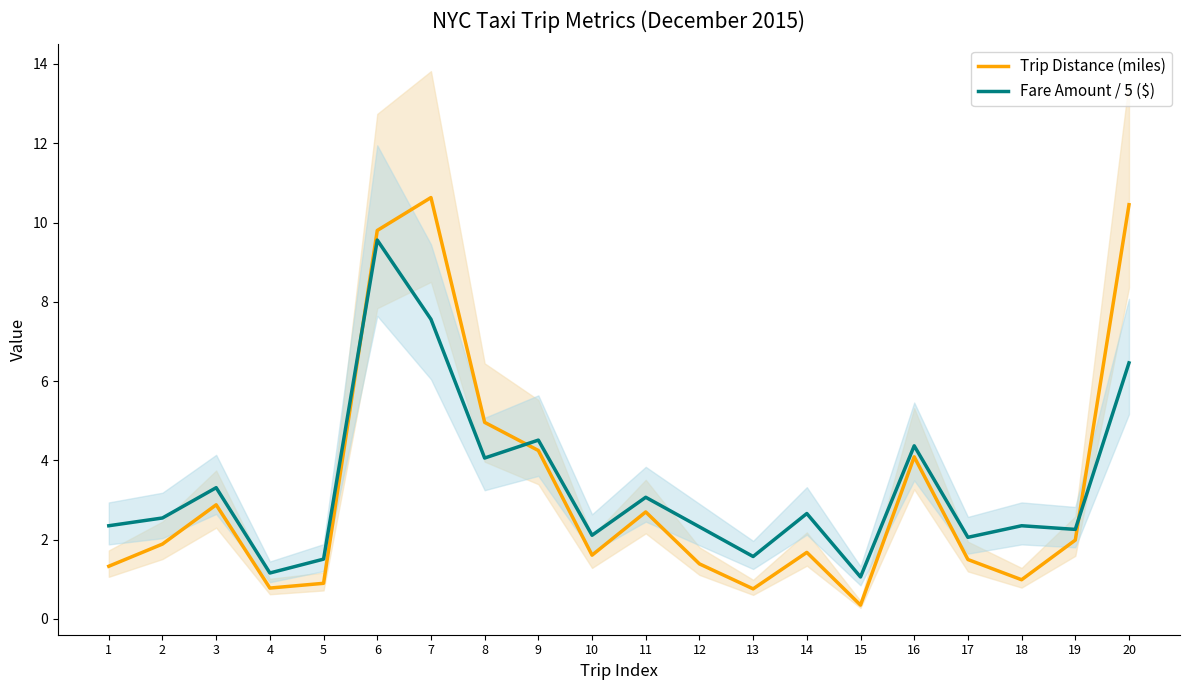

Is this an area chart (filled region under the line)?

No